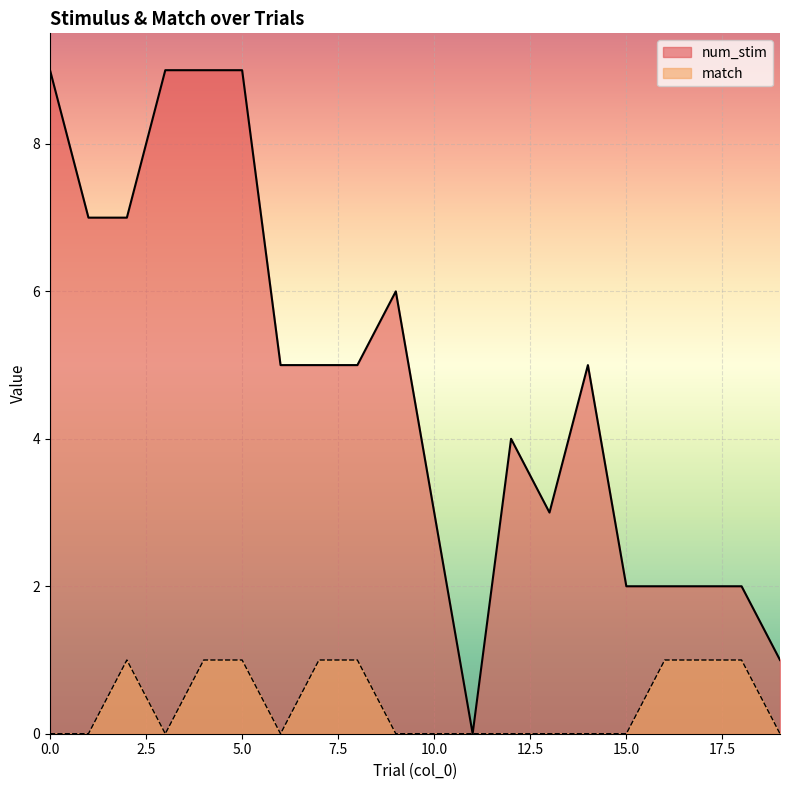

How many values in the match series exceed 0?

8